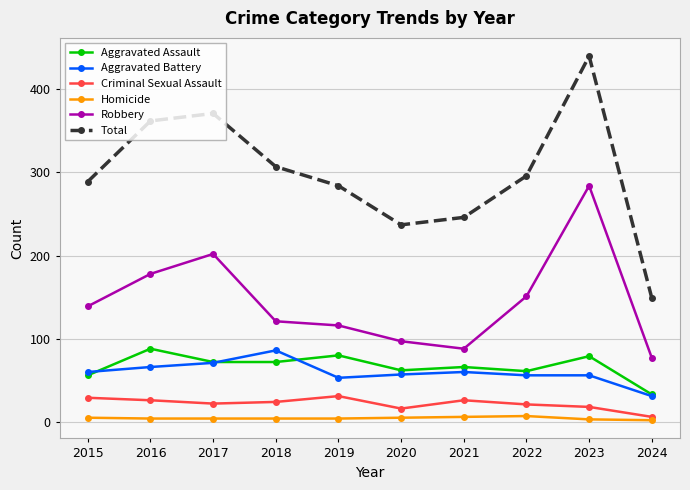

What is the difference between the maximum and minimum values in the Aggravated Battery series?

55